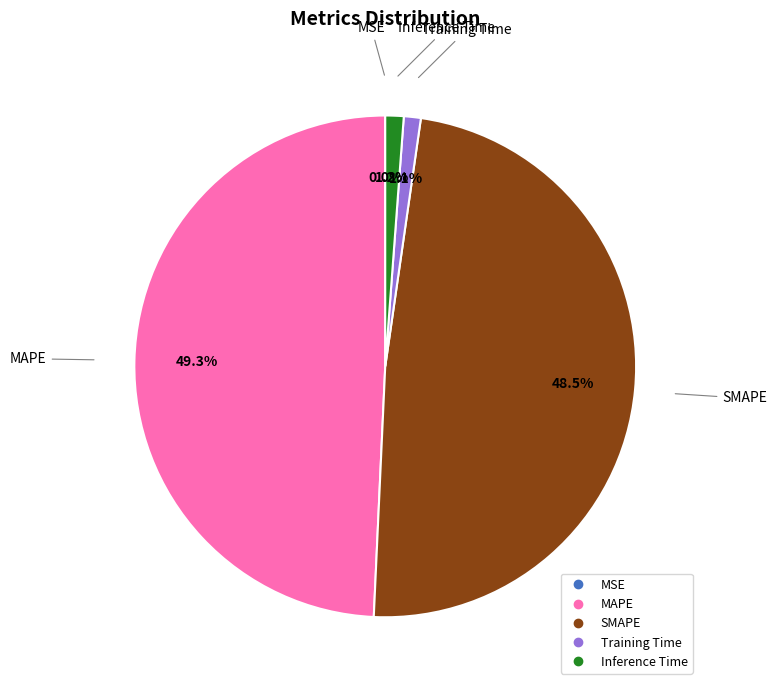

How much of the chart is everything except Training Time?

98.9%